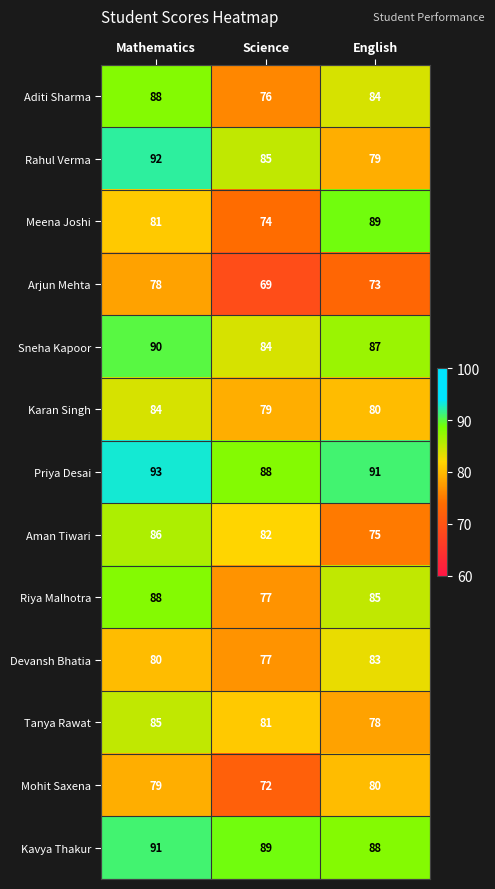

Which series has the largest total across all categories?

Priya Desai